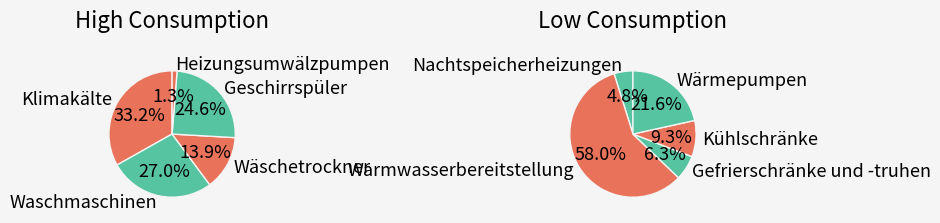

Between Kühlschränke and Geschirrspüler, which is larger?

Geschirrspüler